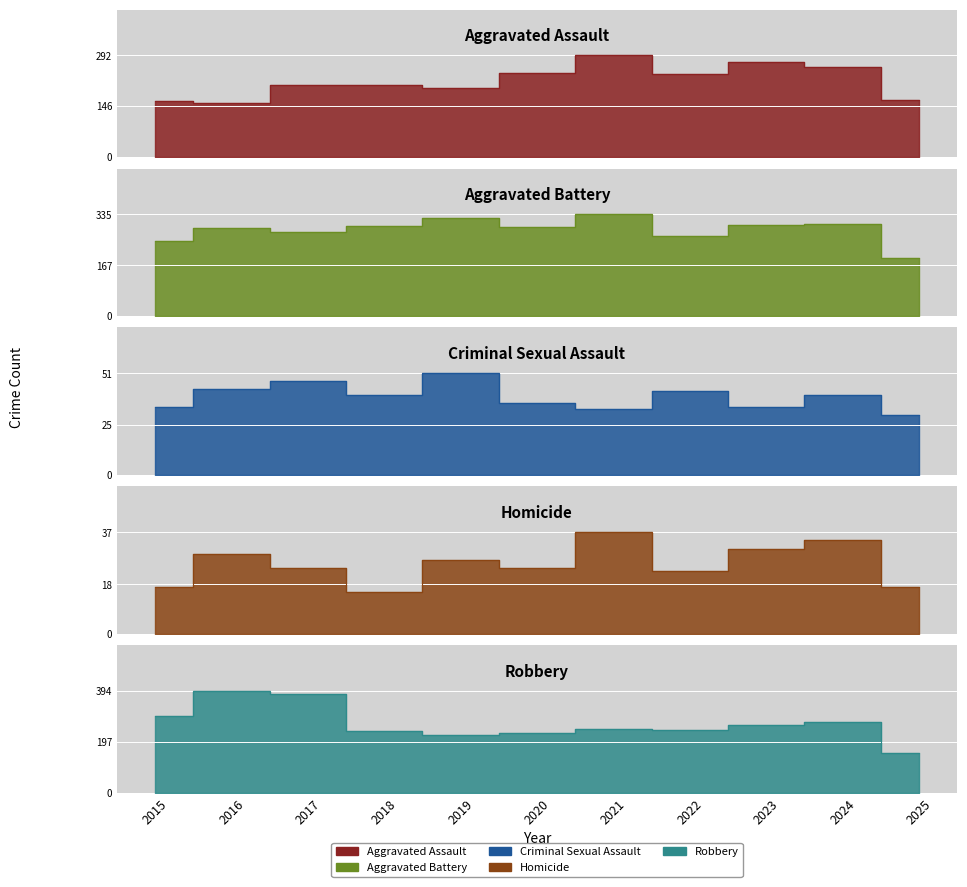

What is the value of the Aggravated Battery point at the 8th from the left?

263